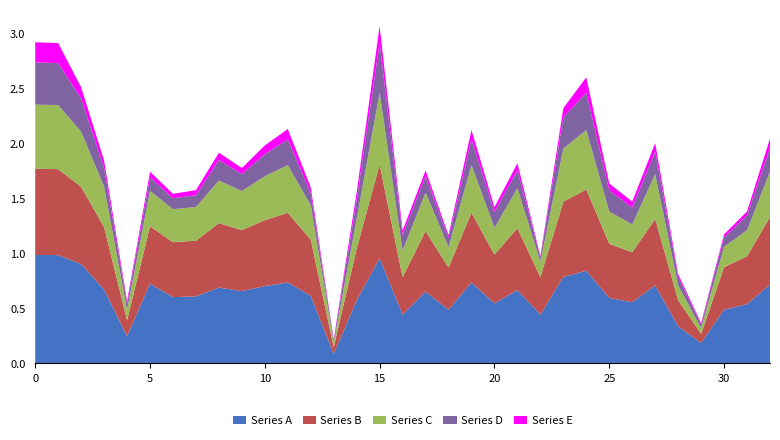

Reading left to right, extract all data points from this chart.

Series A: 1.0	1.0	0.9	0.7	0.2	0.7	0.6	0.6	0.7	0.7	0.7	0.7	0.6	0.1	0.6	1.0	0.4	0.7	0.5	0.7	0.5	0.7	0.4	0.8	0.8	0.6	0.6	0.7	0.3	0.2	0.5	0.5	0.7
Series B: 0.8	0.8	0.7	0.6	0.1	0.5	0.5	0.5	0.6	0.6	0.6	0.6	0.5	0.1	0.5	0.9	0.3	0.6	0.4	0.6	0.4	0.6	0.3	0.7	0.7	0.5	0.5	0.6	0.2	0.1	0.4	0.4	0.6
Series C: 0.6	0.6	0.5	0.4	0.1	0.3	0.3	0.3	0.4	0.4	0.4	0.4	0.3	0.0	0.3	0.7	0.2	0.4	0.2	0.4	0.2	0.4	0.1	0.5	0.5	0.3	0.3	0.4	0.1	0.1	0.2	0.2	0.4
Series D: 0.4	0.4	0.3	0.2	0.1	0.1	0.1	0.1	0.2	0.2	0.2	0.2	0.1	0.0	0.2	0.5	0.1	0.2	0.1	0.2	0.1	0.2	0.0	0.3	0.3	0.2	0.2	0.2	0.1	0.0	0.1	0.1	0.2
Series E: 0.2	0.2	0.1	0.1	0.0	0.1	0.0	0.0	0.1	0.1	0.1	0.1	0.1	0.0	0.1	0.2	0.0	0.1	0.0	0.1	0.0	0.1	0.0	0.1	0.1	0.1	0.1	0.1	0.0	0.0	0.0	0.0	0.1